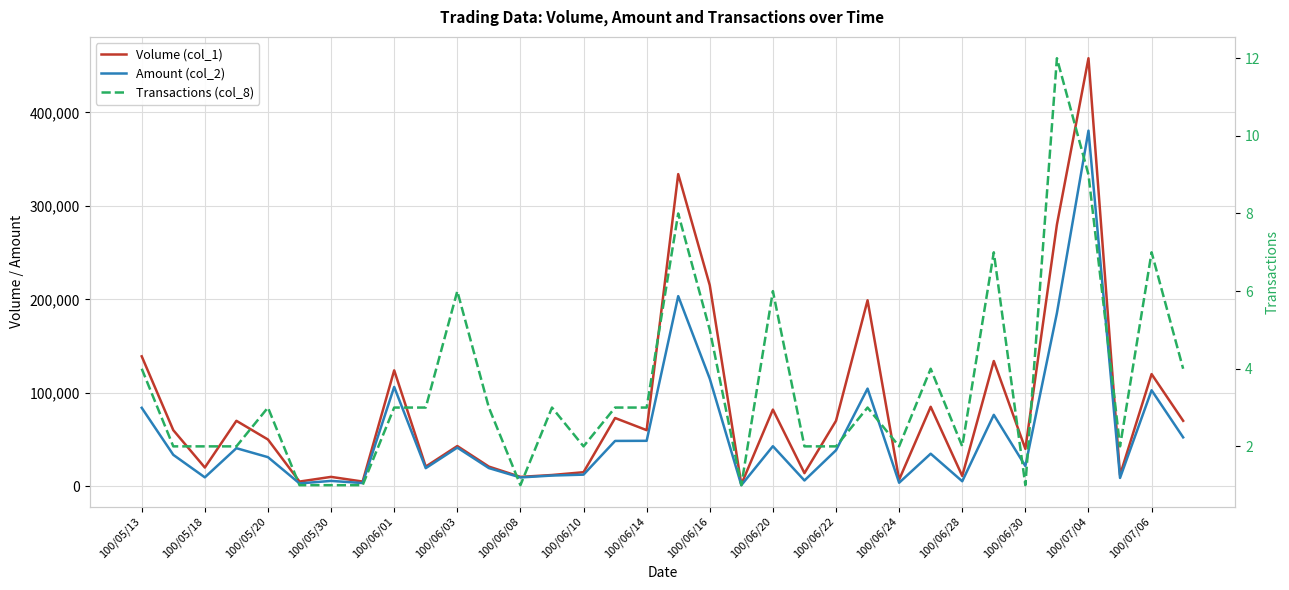

Read the Volume (col_1) value at 19.

2000